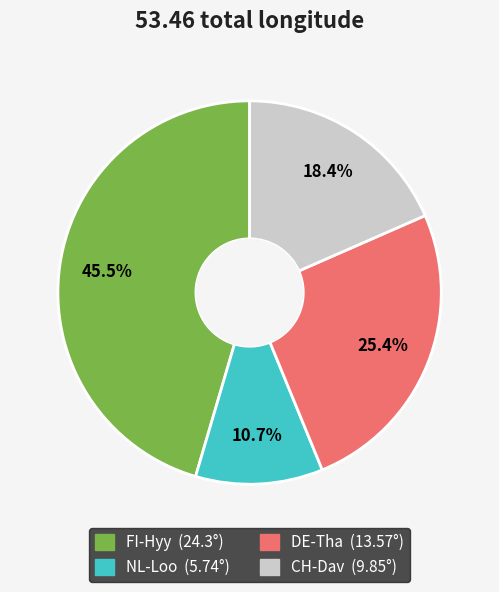

To the nearest percent, what is the average slice percentage?

25%